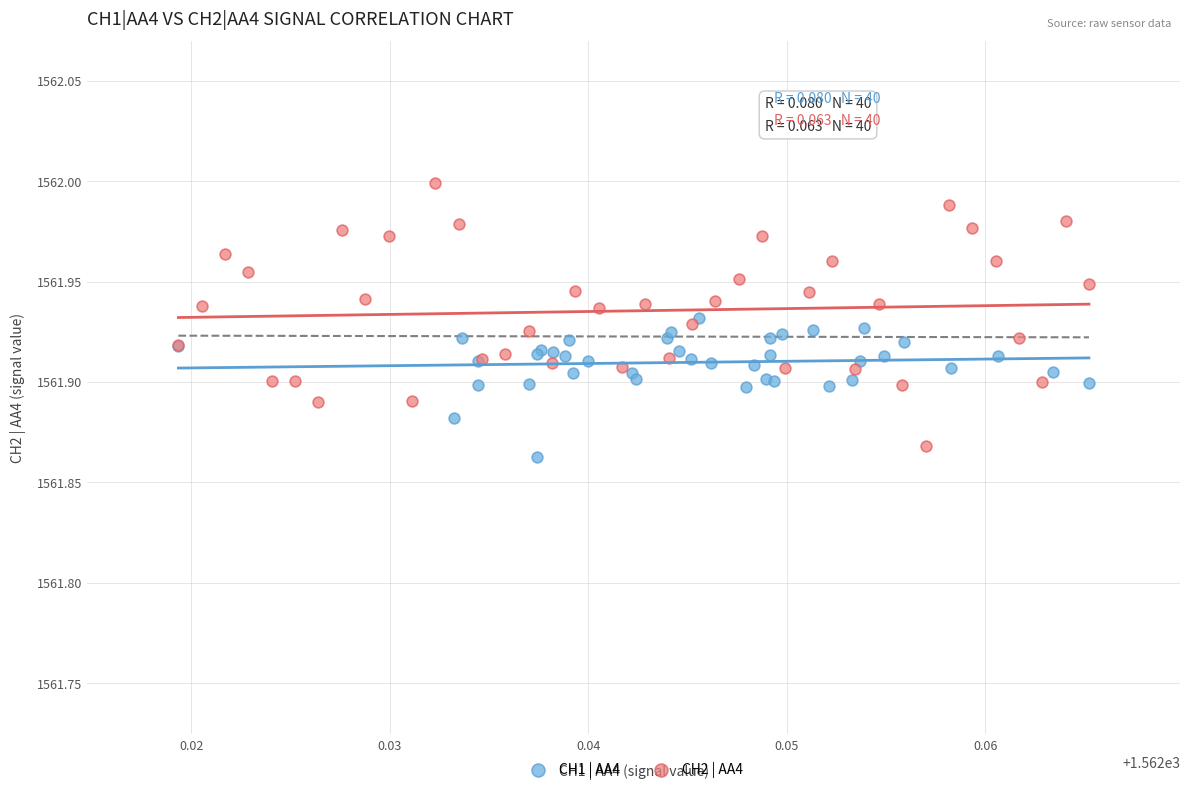

Which series contains the highest Y value?

CH2 | AA4